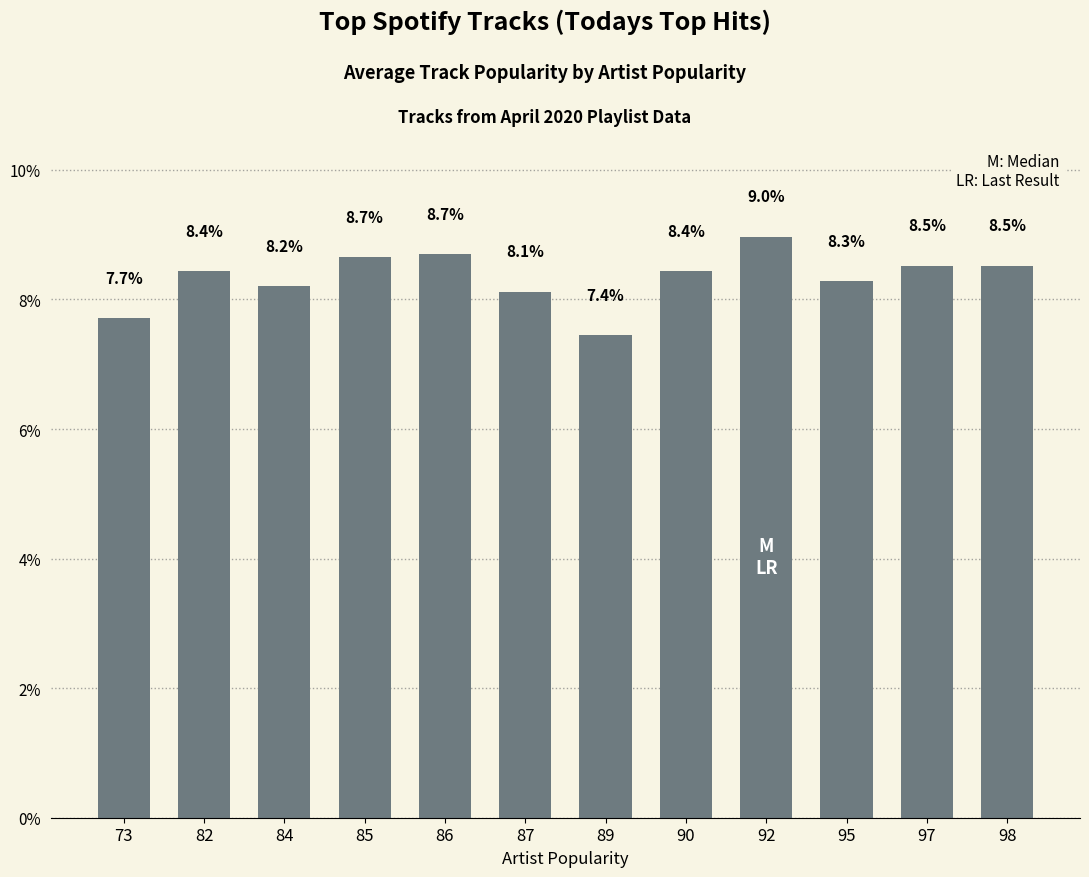

Between 73 and 98, which is larger?

98